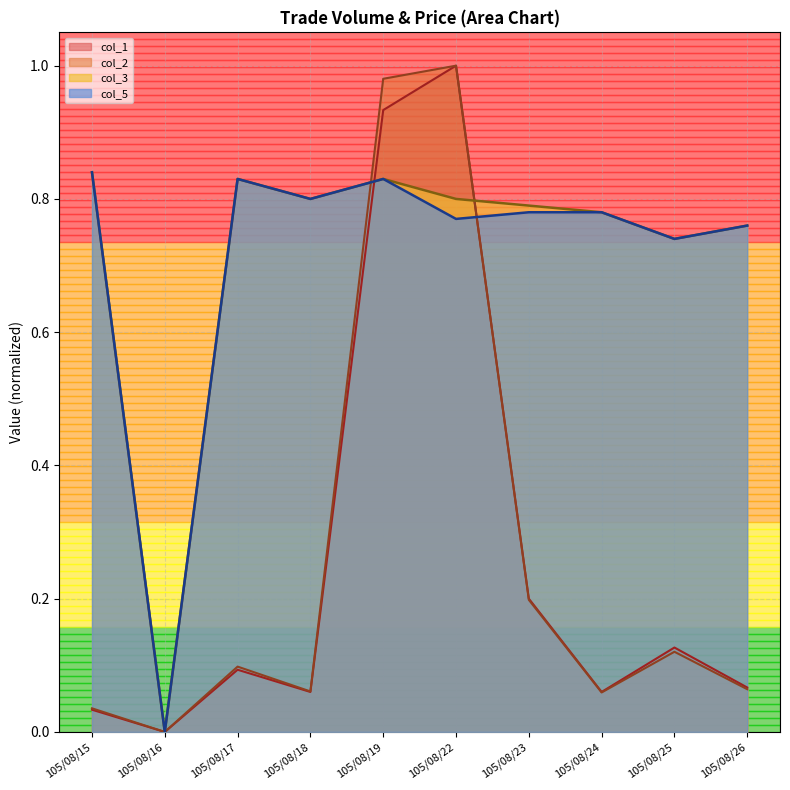

True or false: col_1 and col_2 intersect in this chart.

False